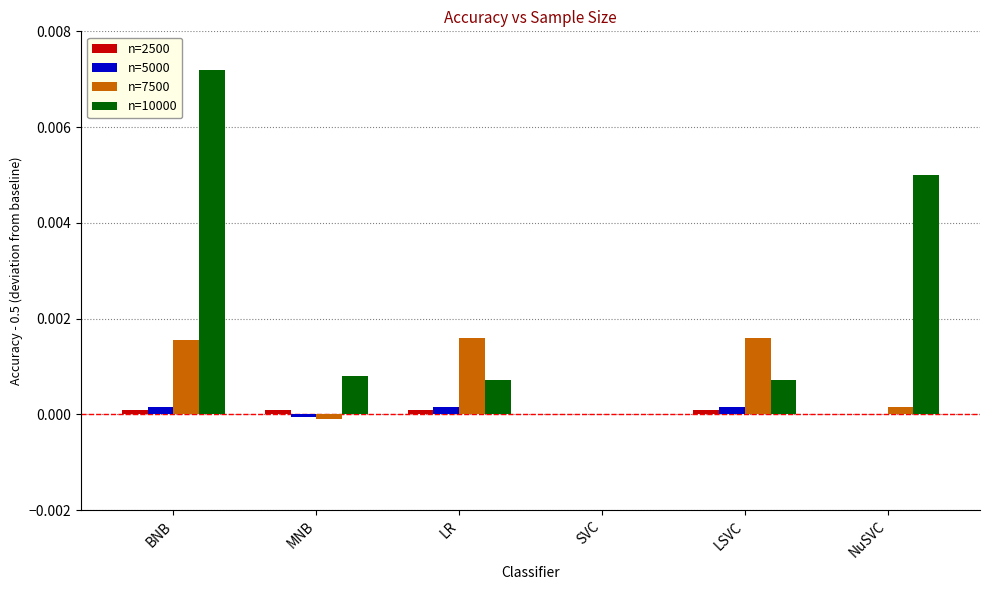

Is it true that n=10000 equals 0.0 at BNB?

True